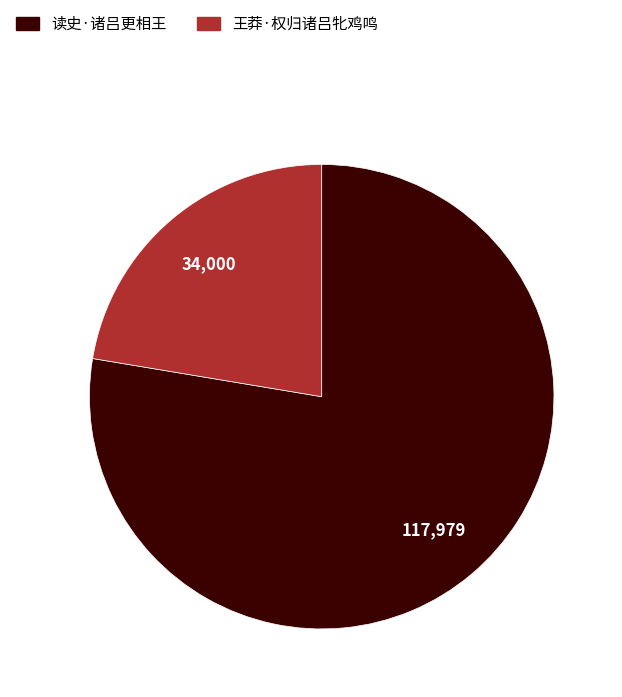

How many segments does this pie chart have?

2